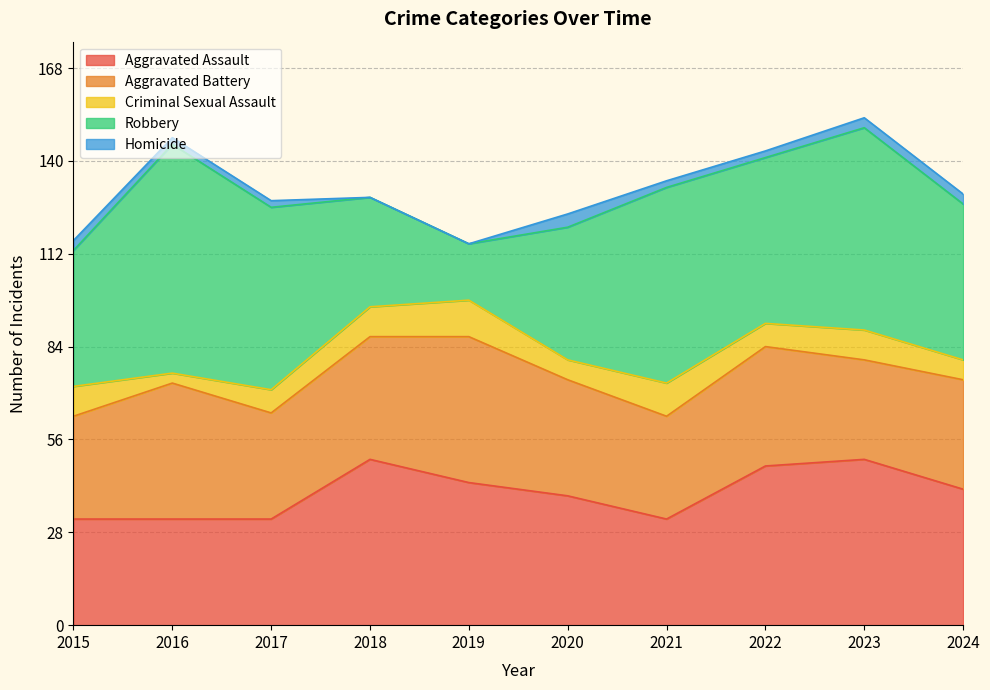

Is it true that Homicide equals 0 at 2019?

True